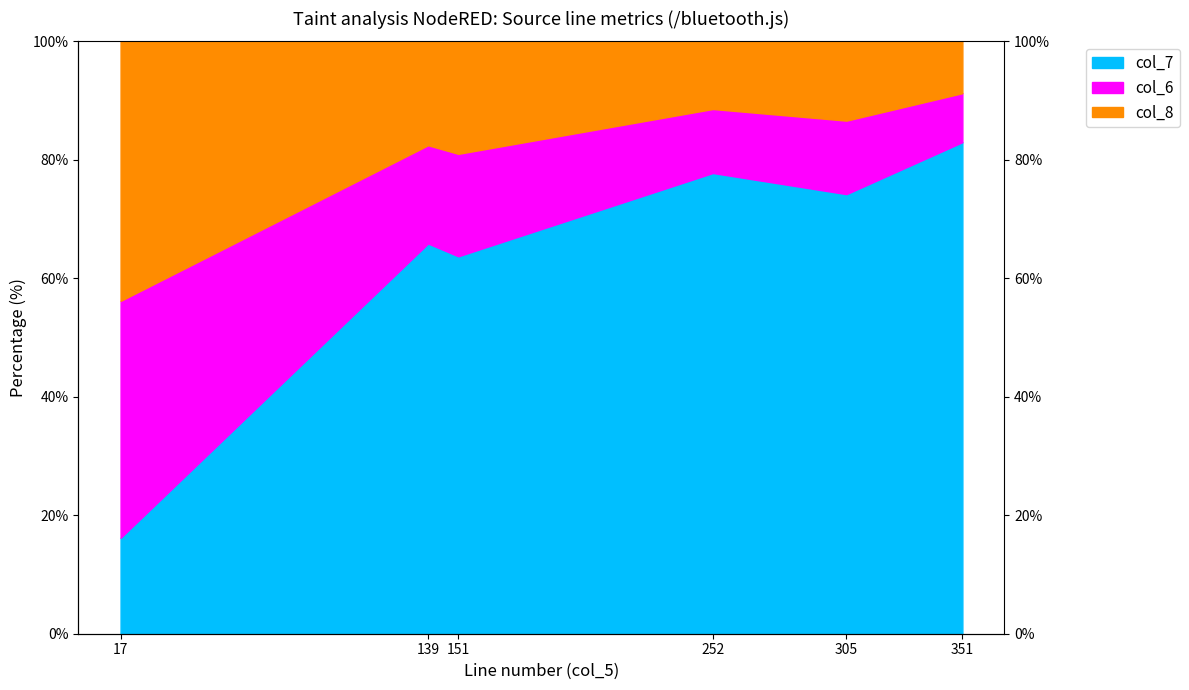

Where is the first local minimum for col_6?

151